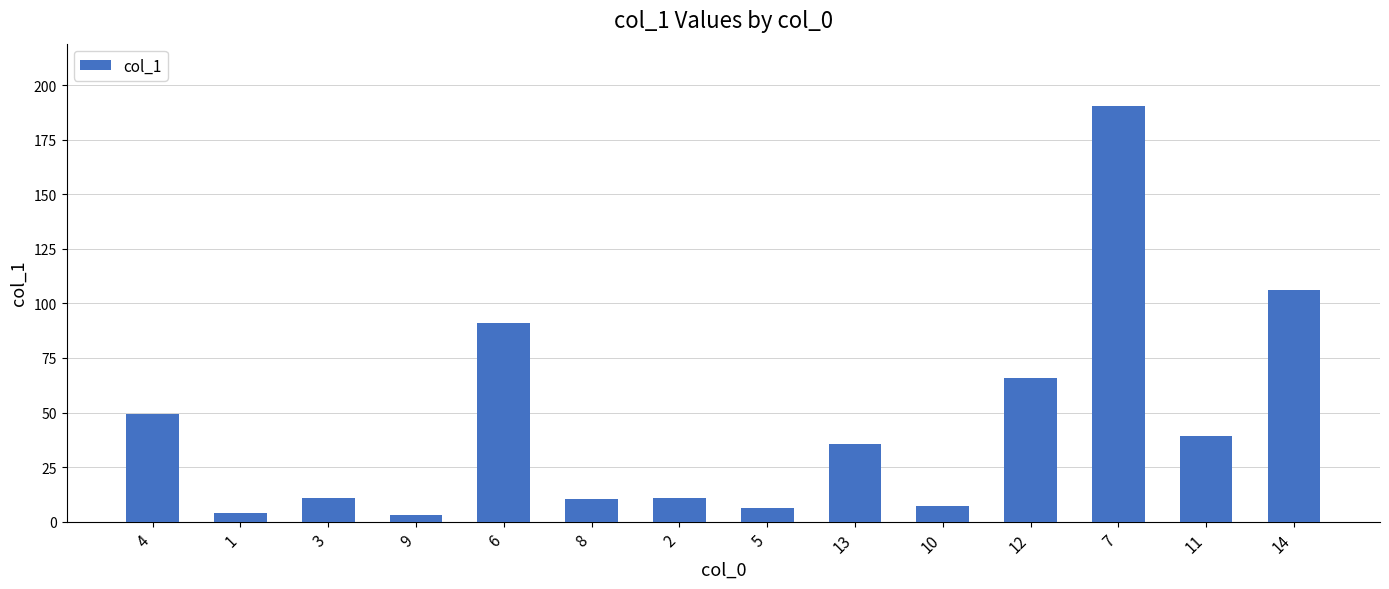

Which has a higher value, 2 or 10?

2